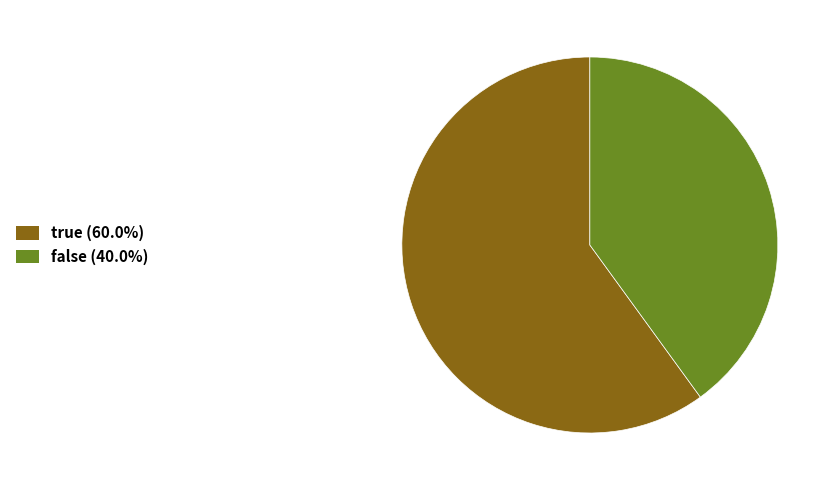

Is there a majority slice in this chart?

Yes